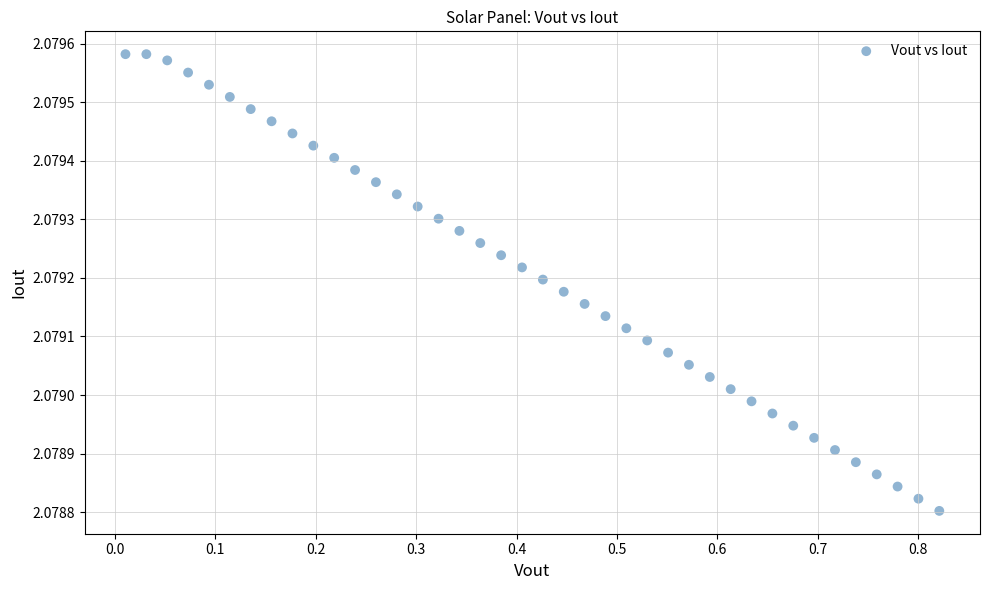

What is the range of X values (max minus min)?

0.8